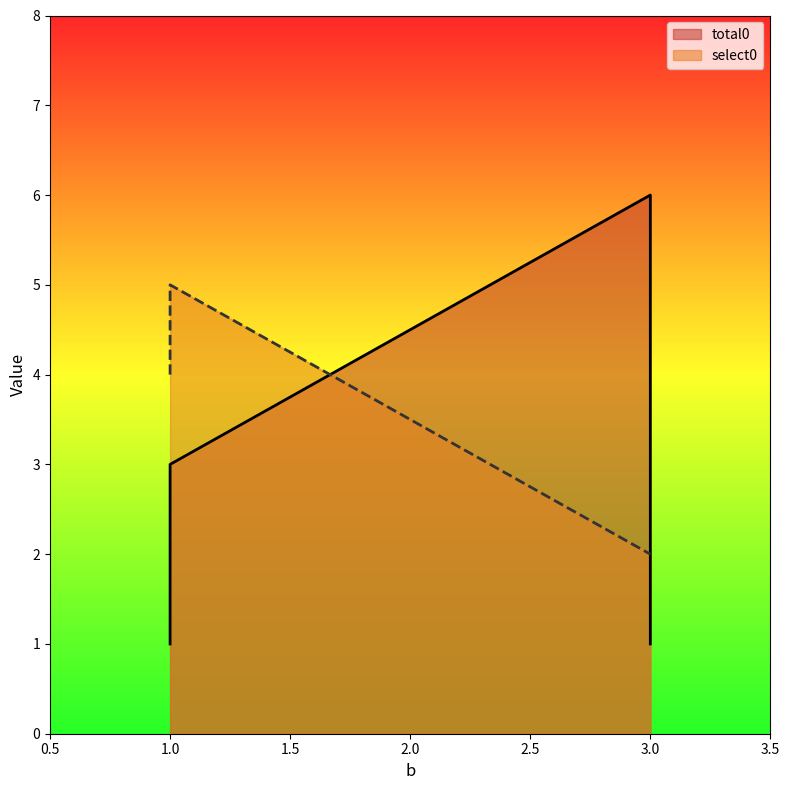

How many lines are shown in the chart?

2